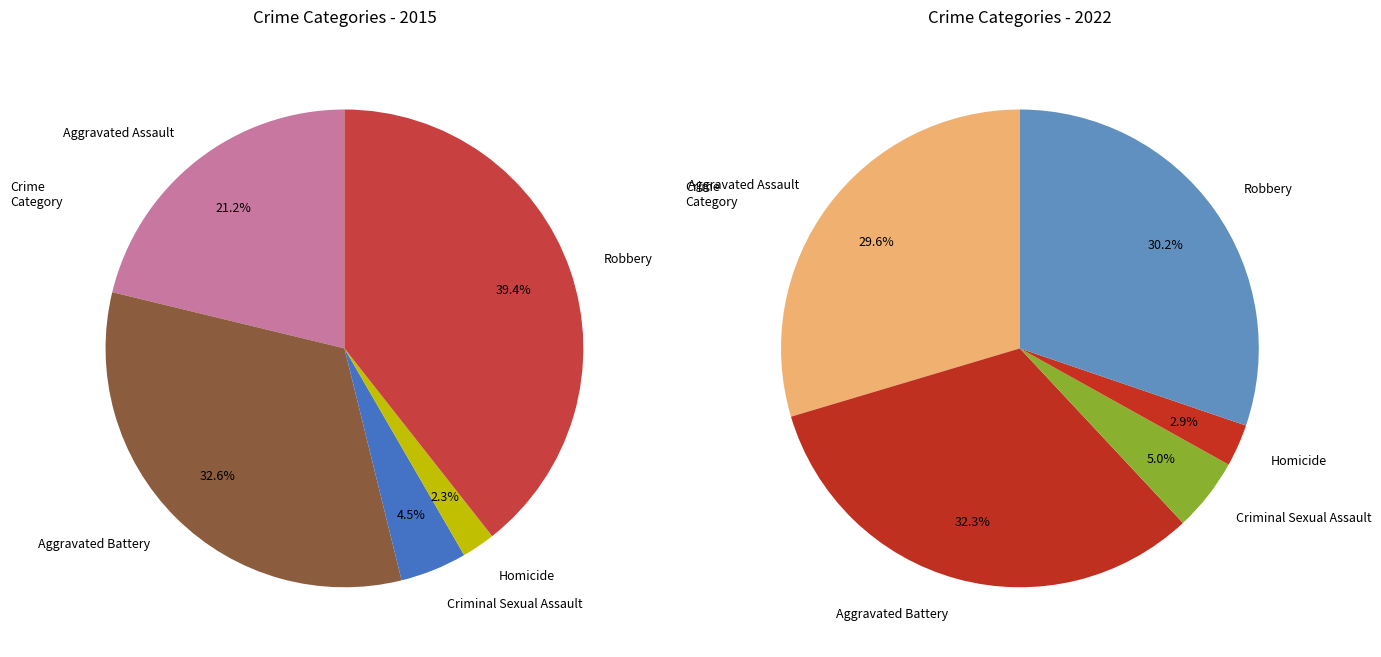

Count the number of slices in the pie.

5